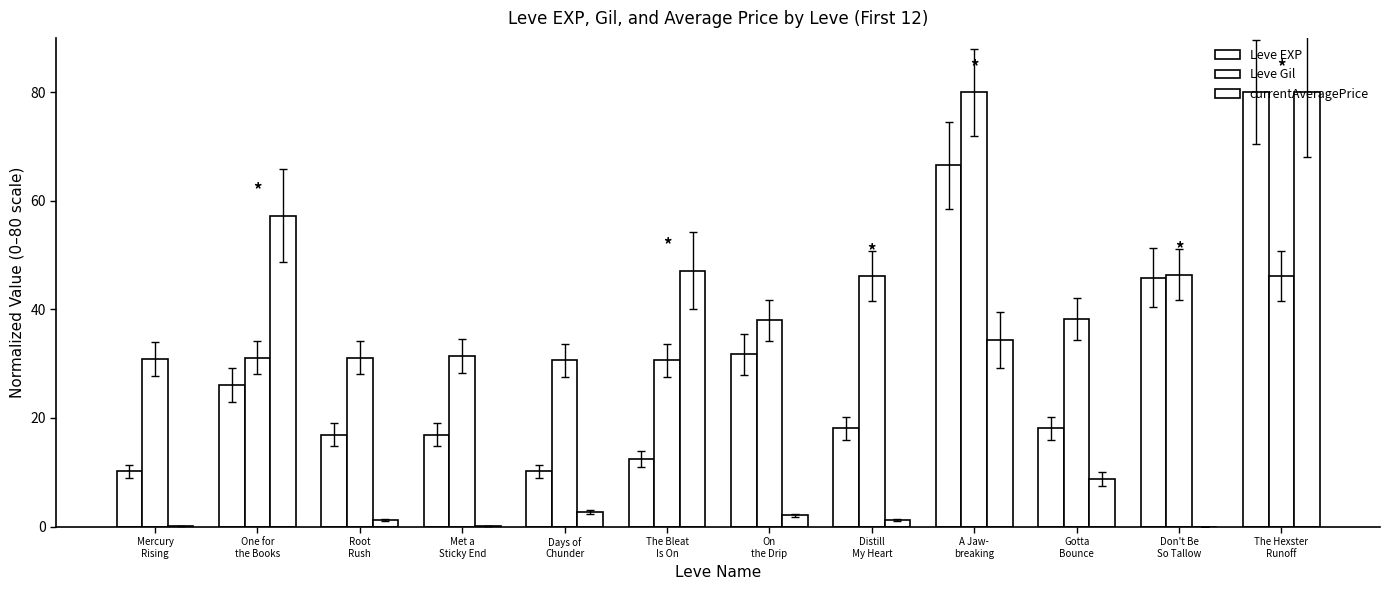

What is the average value of the Leve Gil series?

40.0